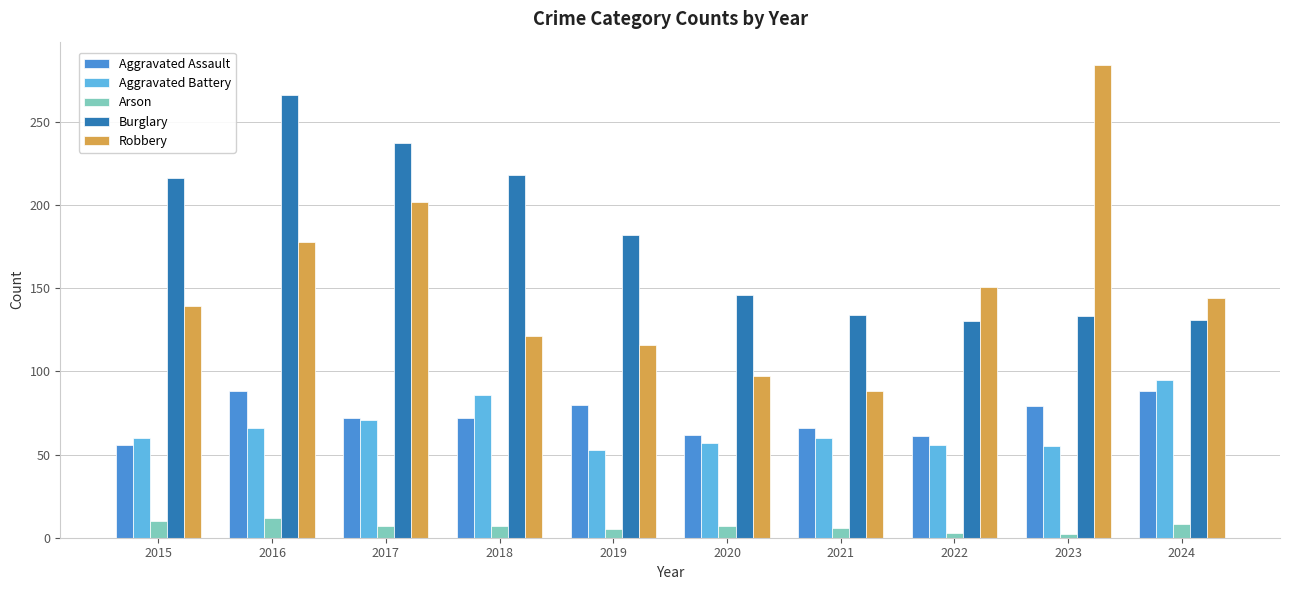

How many groups of bars are there?

10